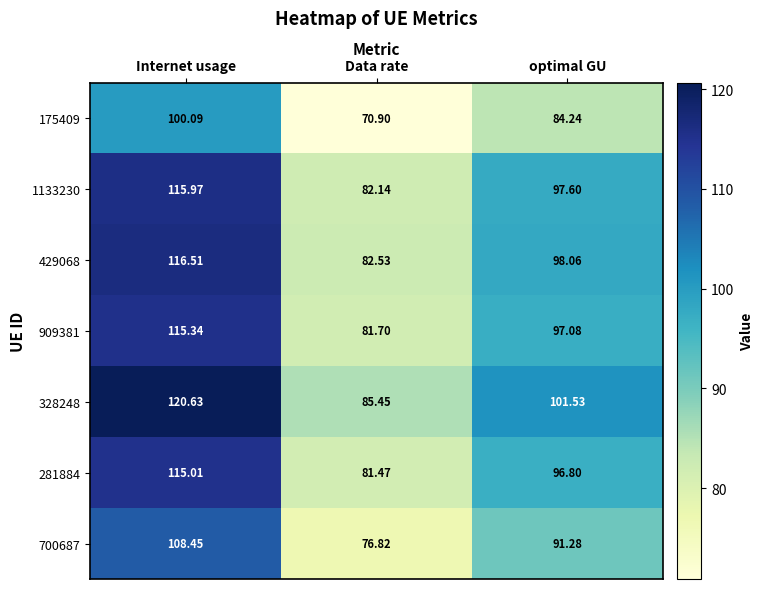

Where does the 281884 series first go above 96?

Internet usage